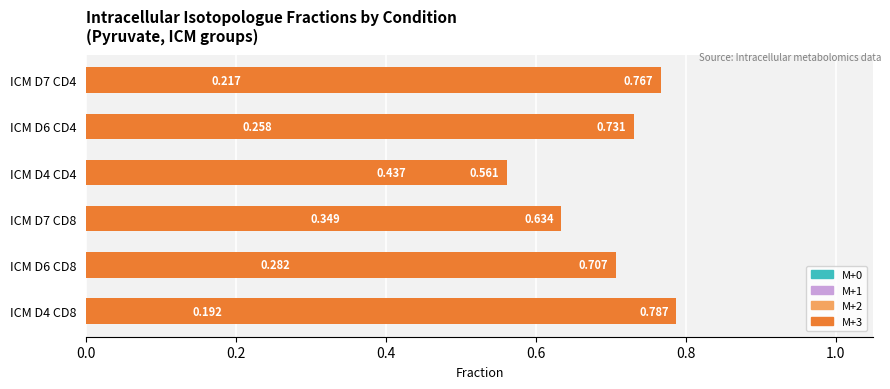

How many bars are there in each group?

4